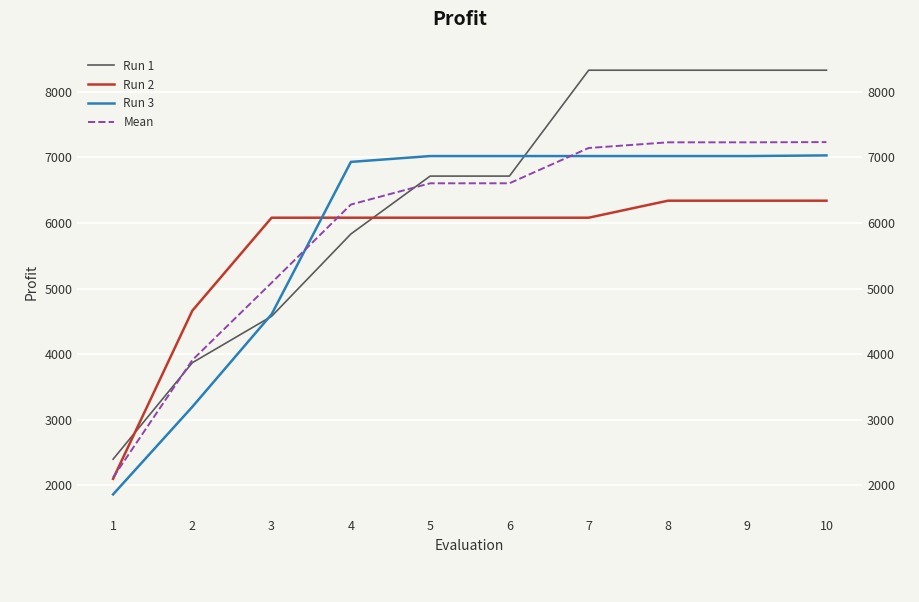

What is the minimum value for Run 1?

2400.0